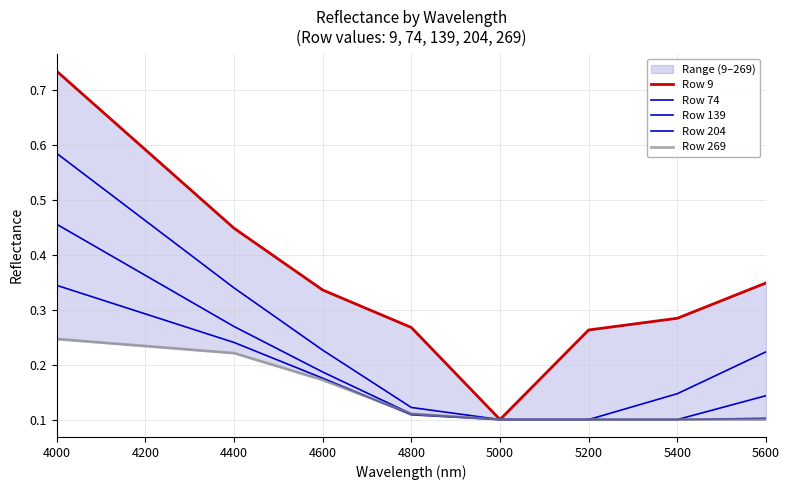

List the series in order of their peak value, lowest first.

Row 269, Row 204, Row 139, Row 74, Row 9